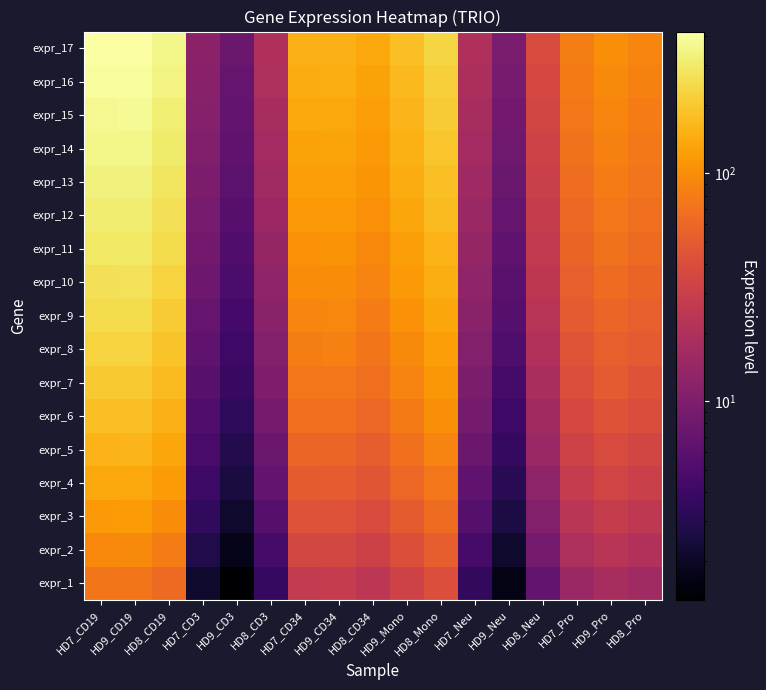

Reading left to right, transcribe all the data shown in this chart.

expr_1: HD7_CD19=73.7	HD9_CD19=74.0	HD8_CD19=62.7	HD7_CD3=2.1	HD9_CD3=1.3	HD8_CD3=3.5	HD7_CD34=27.1	HD9_CD34=27.4	HD8_CD34=24.3	HD9_Mono=31.8	HD8_Mono=40.6	HD7_Neu=3.5	HD9_Neu=1.7	HD8_Neu=6.7	HD7_Pro=14.7	HD9_Pro=17.8	HD8_Pro=16.0
expr_2: HD7_CD19=95.2	HD9_CD19=95.6	HD8_CD19=81.0	HD7_CD3=2.8	HD9_CD3=1.7	HD8_CD3=4.6	HD7_CD34=35.0	HD9_CD34=35.4	HD8_CD34=31.4	HD9_Mono=41.1	HD8_Mono=52.5	HD7_Neu=4.5	HD9_Neu=2.1	HD8_Neu=8.7	HD7_Pro=19.0	HD9_Pro=23.1	HD8_Pro=20.7
expr_3: HD7_CD19=116.7	HD9_CD19=117.2	HD8_CD19=99.2	HD7_CD3=3.4	HD9_CD3=2.1	HD8_CD3=5.6	HD7_CD34=43.0	HD9_CD34=43.4	HD8_CD34=38.4	HD9_Mono=50.3	HD8_Mono=64.3	HD7_Neu=5.6	HD9_Neu=2.6	HD8_Neu=10.7	HD7_Pro=23.3	HD9_Pro=28.3	HD8_Pro=25.4
expr_4: HD7_CD19=138.2	HD9_CD19=138.7	HD8_CD19=117.5	HD7_CD3=4.0	HD9_CD3=2.5	HD8_CD3=6.6	HD7_CD34=50.9	HD9_CD34=51.4	HD8_CD34=45.5	HD9_Mono=59.6	HD8_Mono=76.2	HD7_Neu=6.6	HD9_Neu=3.1	HD8_Neu=12.6	HD7_Pro=27.6	HD9_Pro=33.5	HD8_Pro=30.1
expr_5: HD7_CD19=159.6	HD9_CD19=160.3	HD8_CD19=135.8	HD7_CD3=4.6	HD9_CD3=2.9	HD8_CD3=7.7	HD7_CD34=58.8	HD9_CD34=59.4	HD8_CD34=52.6	HD9_Mono=68.9	HD8_Mono=88.0	HD7_Neu=7.6	HD9_Neu=3.6	HD8_Neu=14.6	HD7_Pro=31.8	HD9_Pro=38.7	HD8_Pro=34.7
expr_6: HD7_CD19=181.1	HD9_CD19=181.9	HD8_CD19=154.1	HD7_CD3=5.3	HD9_CD3=3.3	HD8_CD3=8.7	HD7_CD34=66.7	HD9_CD34=67.5	HD8_CD34=59.7	HD9_Mono=78.2	HD8_Mono=99.9	HD7_Neu=8.7	HD9_Neu=4.1	HD8_Neu=16.6	HD7_Pro=36.1	HD9_Pro=43.9	HD8_Pro=39.4
expr_7: HD7_CD19=202.6	HD9_CD19=203.5	HD8_CD19=172.4	HD7_CD3=5.9	HD9_CD3=3.7	HD8_CD3=9.7	HD7_CD34=74.6	HD9_CD34=75.5	HD8_CD34=66.8	HD9_Mono=87.4	HD8_Mono=111.7	HD7_Neu=9.7	HD9_Neu=4.6	HD8_Neu=18.5	HD7_Pro=40.4	HD9_Pro=49.1	HD8_Pro=44.1
expr_8: HD7_CD19=224.1	HD9_CD19=225.1	HD8_CD19=190.6	HD7_CD3=6.5	HD9_CD3=4.1	HD8_CD3=10.7	HD7_CD34=82.5	HD9_CD34=83.5	HD8_CD34=73.8	HD9_Mono=96.7	HD8_Mono=123.6	HD7_Neu=10.7	HD9_Neu=5.1	HD8_Neu=20.5	HD7_Pro=44.7	HD9_Pro=54.3	HD8_Pro=48.8
expr_9: HD7_CD19=245.6	HD9_CD19=246.7	HD8_CD19=208.9	HD7_CD3=7.1	HD9_CD3=4.5	HD8_CD3=11.8	HD7_CD34=90.4	HD9_CD34=91.5	HD8_CD34=80.9	HD9_Mono=106.0	HD8_Mono=135.4	HD7_Neu=11.7	HD9_Neu=5.5	HD8_Neu=22.5	HD7_Pro=49.0	HD9_Pro=59.5	HD8_Pro=53.4
expr_10: HD7_CD19=267.1	HD9_CD19=268.2	HD8_CD19=227.2	HD7_CD3=7.7	HD9_CD3=4.9	HD8_CD3=12.8	HD7_CD34=98.4	HD9_CD34=99.5	HD8_CD34=88.0	HD9_Mono=115.3	HD8_Mono=147.2	HD7_Neu=12.8	HD9_Neu=6.0	HD8_Neu=24.4	HD7_Pro=53.3	HD9_Pro=64.7	HD8_Pro=58.1
expr_11: HD7_CD19=288.6	HD9_CD19=289.8	HD8_CD19=245.5	HD7_CD3=8.4	HD9_CD3=5.3	HD8_CD3=13.8	HD7_CD34=106.3	HD9_CD34=107.5	HD8_CD34=95.1	HD9_Mono=124.5	HD8_Mono=159.1	HD7_Neu=13.8	HD9_Neu=6.5	HD8_Neu=26.4	HD7_Pro=57.6	HD9_Pro=69.9	HD8_Pro=62.8
expr_12: HD7_CD19=310.1	HD9_CD19=311.4	HD8_CD19=263.8	HD7_CD3=9.0	HD9_CD3=5.7	HD8_CD3=14.9	HD7_CD34=114.2	HD9_CD34=115.5	HD8_CD34=102.2	HD9_Mono=133.8	HD8_Mono=170.9	HD7_Neu=14.8	HD9_Neu=7.0	HD8_Neu=28.4	HD7_Pro=61.9	HD9_Pro=75.1	HD8_Pro=67.5
expr_13: HD7_CD19=331.6	HD9_CD19=333.0	HD8_CD19=282.0	HD7_CD3=9.6	HD9_CD3=6.0	HD8_CD3=15.9	HD7_CD34=122.1	HD9_CD34=123.5	HD8_CD34=109.2	HD9_Mono=143.1	HD8_Mono=182.8	HD7_Neu=15.8	HD9_Neu=7.5	HD8_Neu=30.3	HD7_Pro=66.1	HD9_Pro=80.3	HD8_Pro=72.1
expr_14: HD7_CD19=353.1	HD9_CD19=354.6	HD8_CD19=300.3	HD7_CD3=10.2	HD9_CD3=6.4	HD8_CD3=16.9	HD7_CD34=130.0	HD9_CD34=131.5	HD8_CD34=116.3	HD9_Mono=152.3	HD8_Mono=194.6	HD7_Neu=16.9	HD9_Neu=8.0	HD8_Neu=32.3	HD7_Pro=70.4	HD9_Pro=85.5	HD8_Pro=76.8
expr_15: HD7_CD19=374.5	HD9_CD19=376.1	HD8_CD19=318.6	HD7_CD3=10.9	HD9_CD3=6.8	HD8_CD3=17.9	HD7_CD34=137.9	HD9_CD34=139.5	HD8_CD34=123.4	HD9_Mono=161.6	HD8_Mono=206.5	HD7_Neu=17.9	HD9_Neu=8.4	HD8_Neu=34.3	HD7_Pro=74.7	HD9_Pro=90.7	HD8_Pro=81.5
expr_16: HD7_CD19=396.0	HD9_CD19=397.7	HD8_CD19=336.9	HD7_CD3=11.5	HD9_CD3=7.2	HD8_CD3=19.0	HD7_CD34=145.8	HD9_CD34=147.5	HD8_CD34=130.5	HD9_Mono=170.9	HD8_Mono=218.3	HD7_Neu=18.9	HD9_Neu=8.9	HD8_Neu=36.2	HD7_Pro=79.0	HD9_Pro=95.9	HD8_Pro=86.2
expr_17: HD7_CD19=417.5	HD9_CD19=419.3	HD8_CD19=355.2	HD7_CD3=12.1	HD9_CD3=7.6	HD8_CD3=20.0	HD7_CD34=153.7	HD9_CD34=155.5	HD8_CD34=137.6	HD9_Mono=180.2	HD8_Mono=230.2	HD7_Neu=19.9	HD9_Neu=9.4	HD8_Neu=38.2	HD7_Pro=83.3	HD9_Pro=101.1	HD8_Pro=90.8